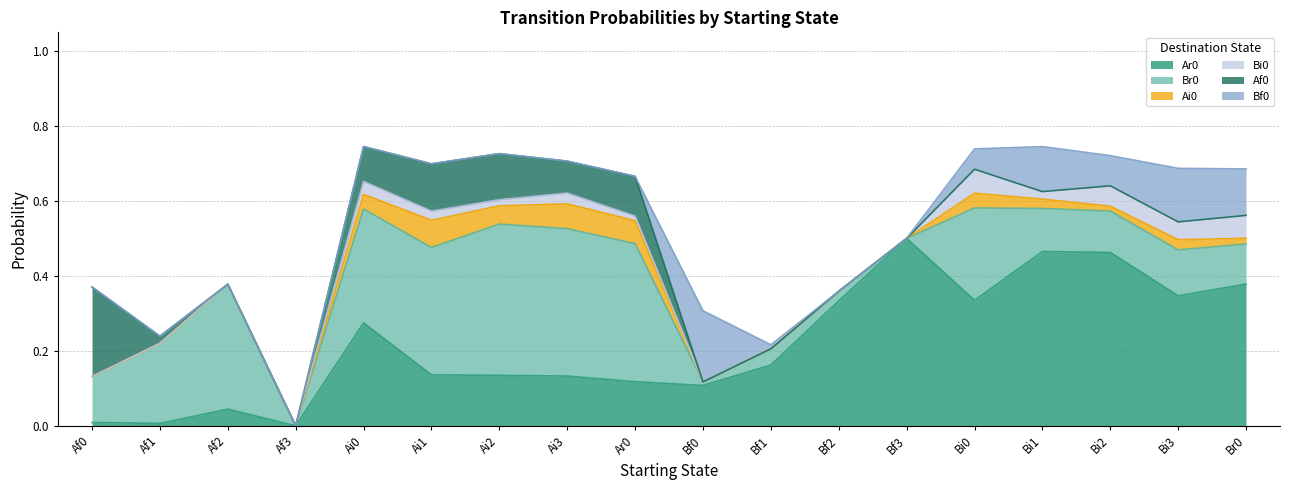

What is the difference between the Ar0 values at Br0 and Af1?

0.4